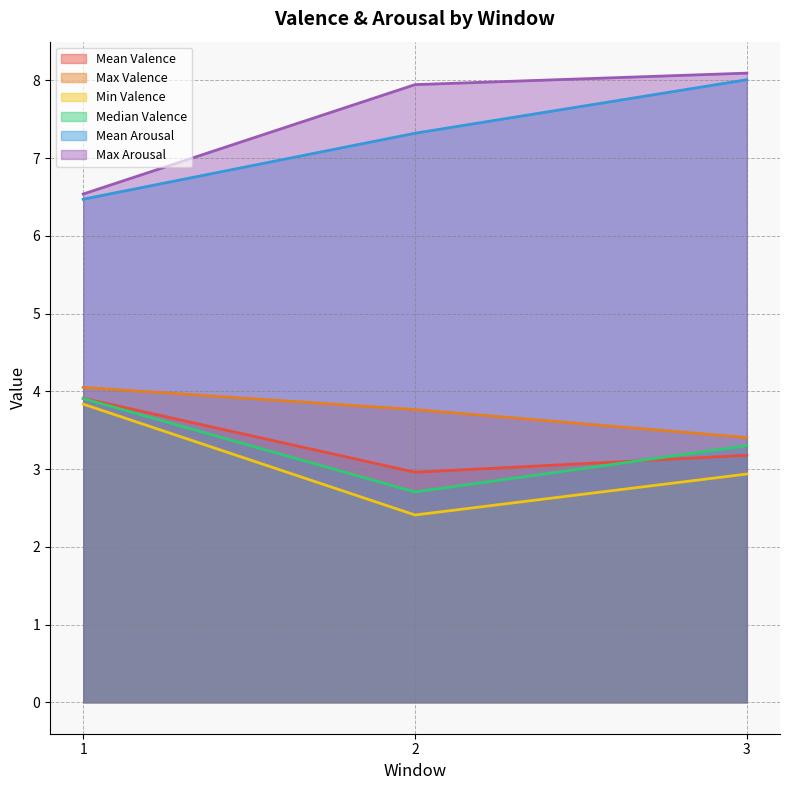

List the labels in order of Median Valence value, smallest first.

2, 3, 1